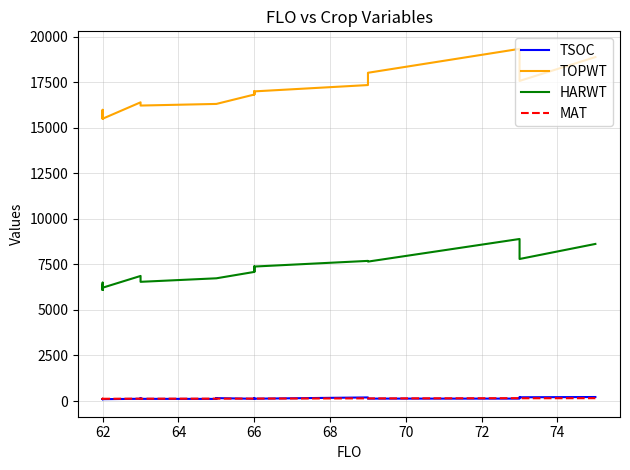

How many data points in TOPWT are above 16395?

12